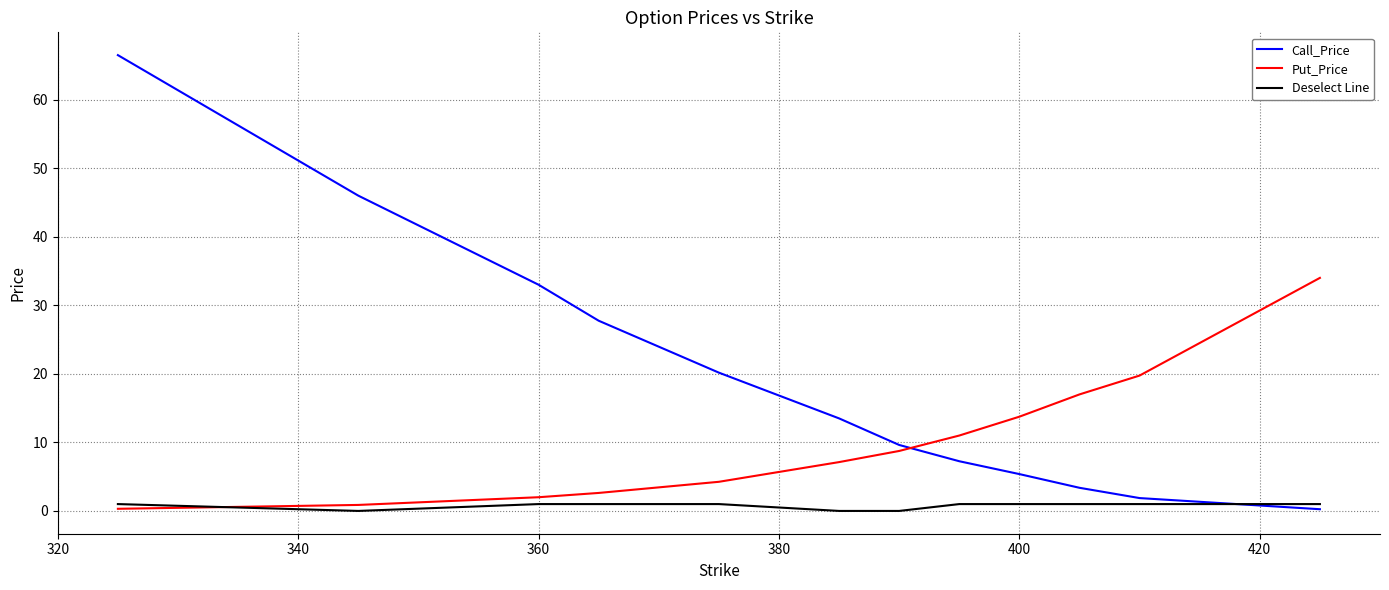

Which series has the largest total across all categories?

Call_Price